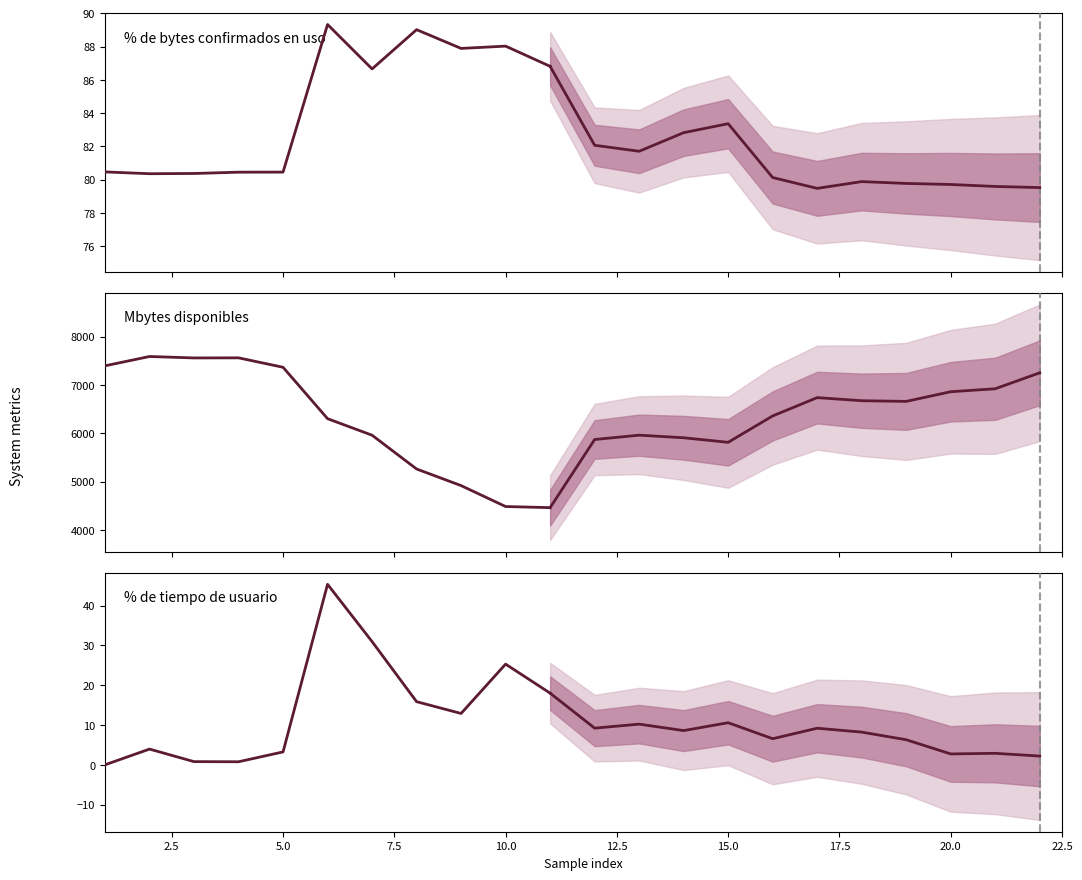

Does the chart display data point markers on the line(s)?

No